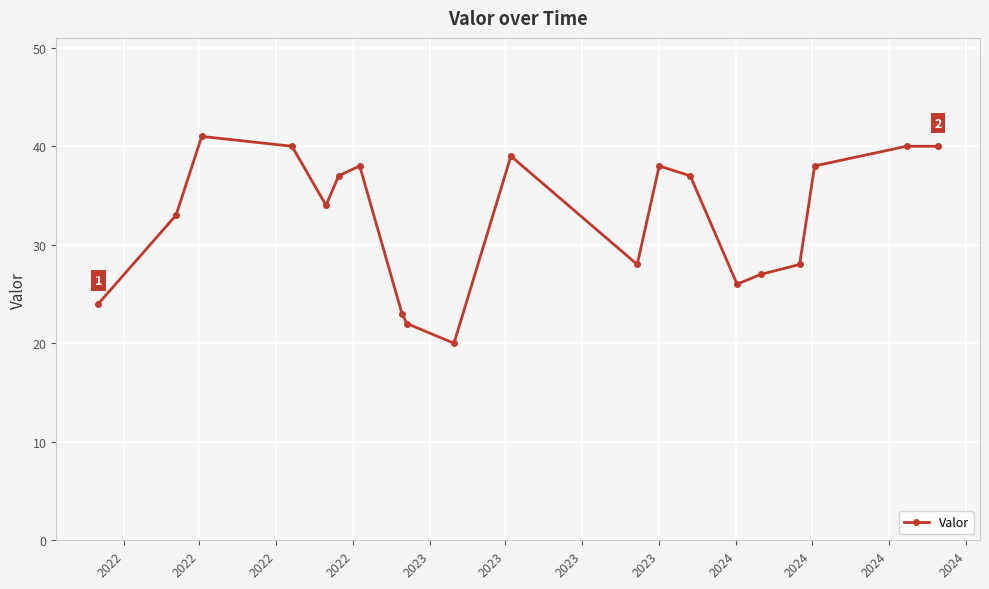

What is the value of the 5th point from the left?

34